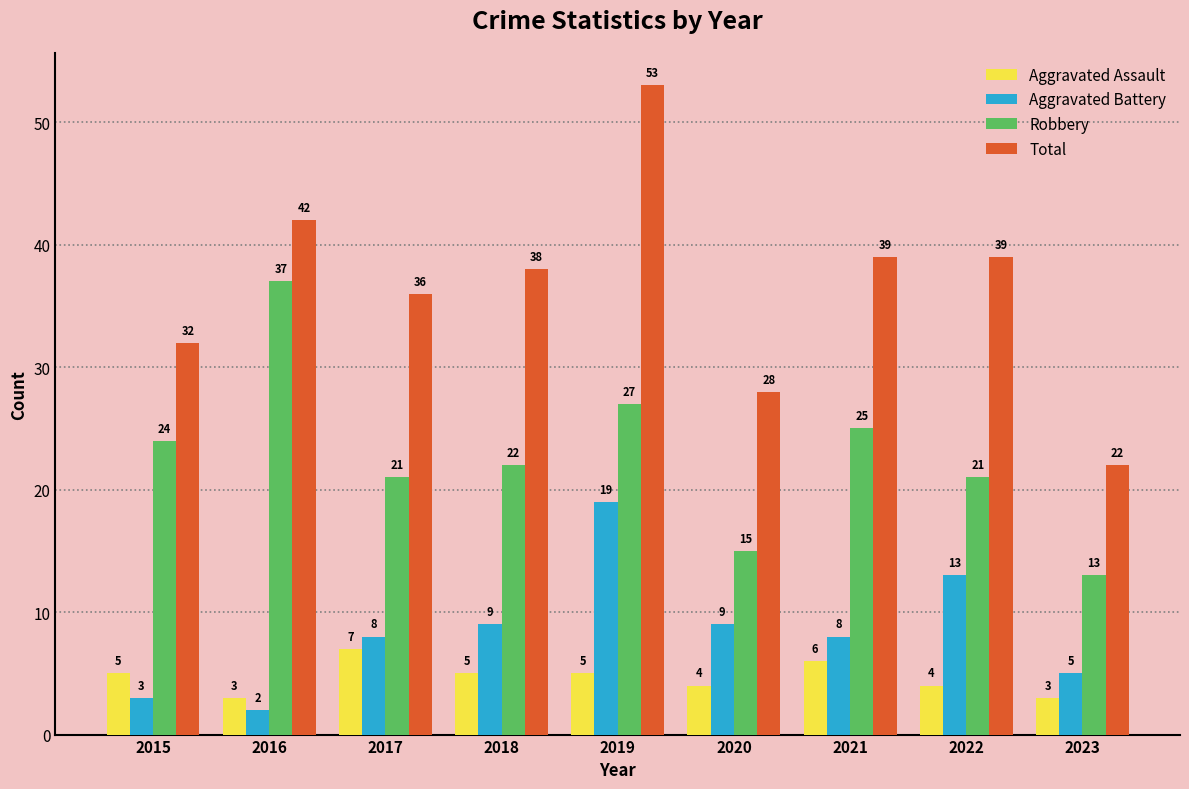

What are all the series names shown in the legend?

Aggravated Assault, Aggravated Battery, Robbery, Total